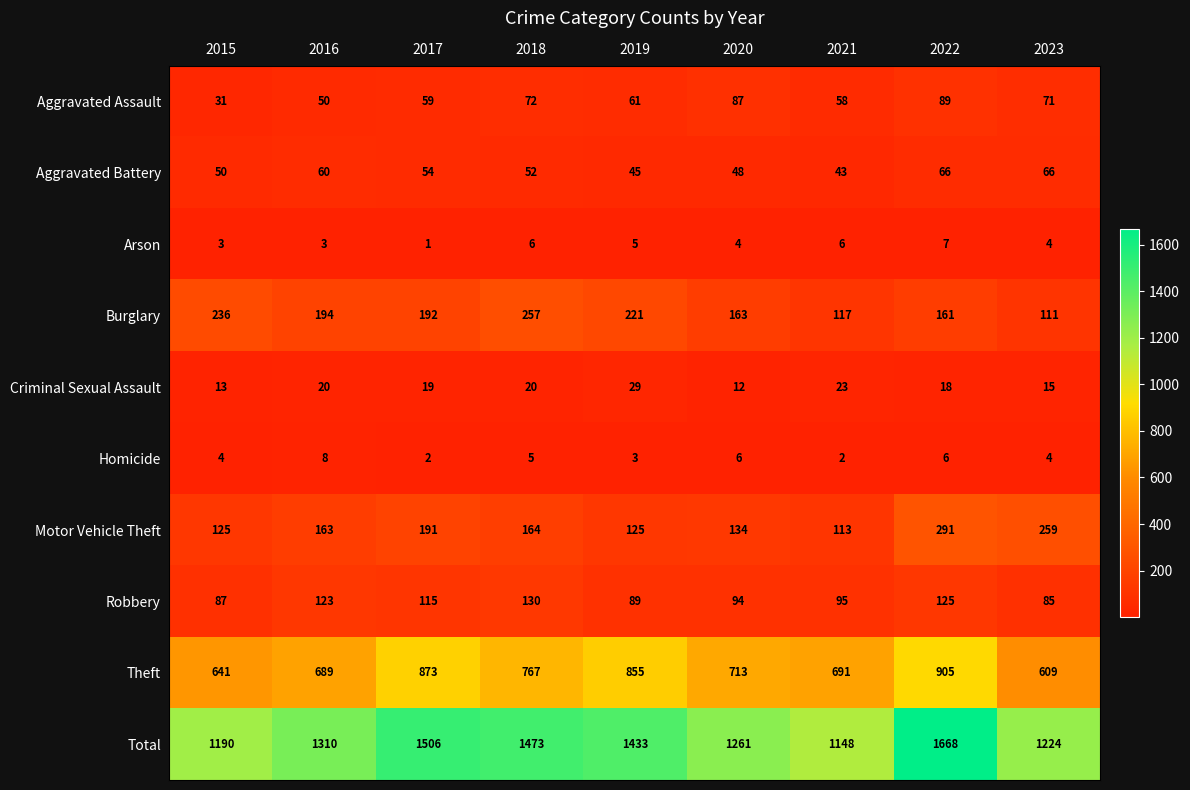

At 2018, list the series in order from smallest to largest.

Homicide, Arson, Criminal Sexual Assault, Aggravated Battery, Aggravated Assault, Robbery, Motor Vehicle Theft, Burglary, Theft, Total